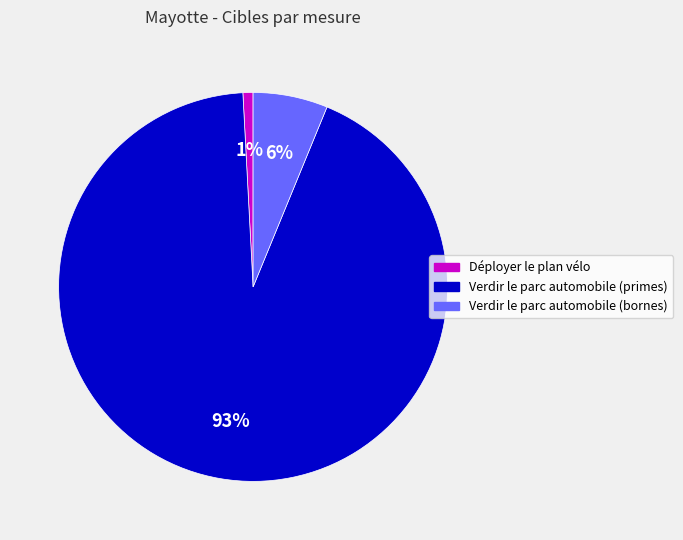

To the nearest percent, what portion does Verdir le parc automobile (bornes) represent?

6%